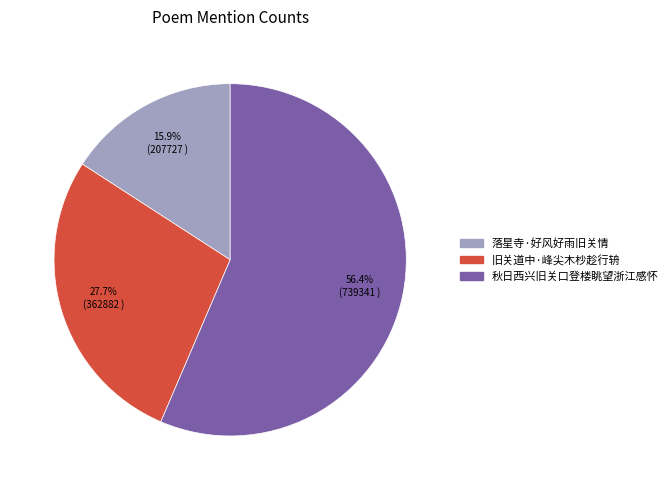

Approximately how many times larger is the value at 落星寺·好风好雨旧关情 compared to 旧关道中·峰尖木杪趁行辀?

0.6